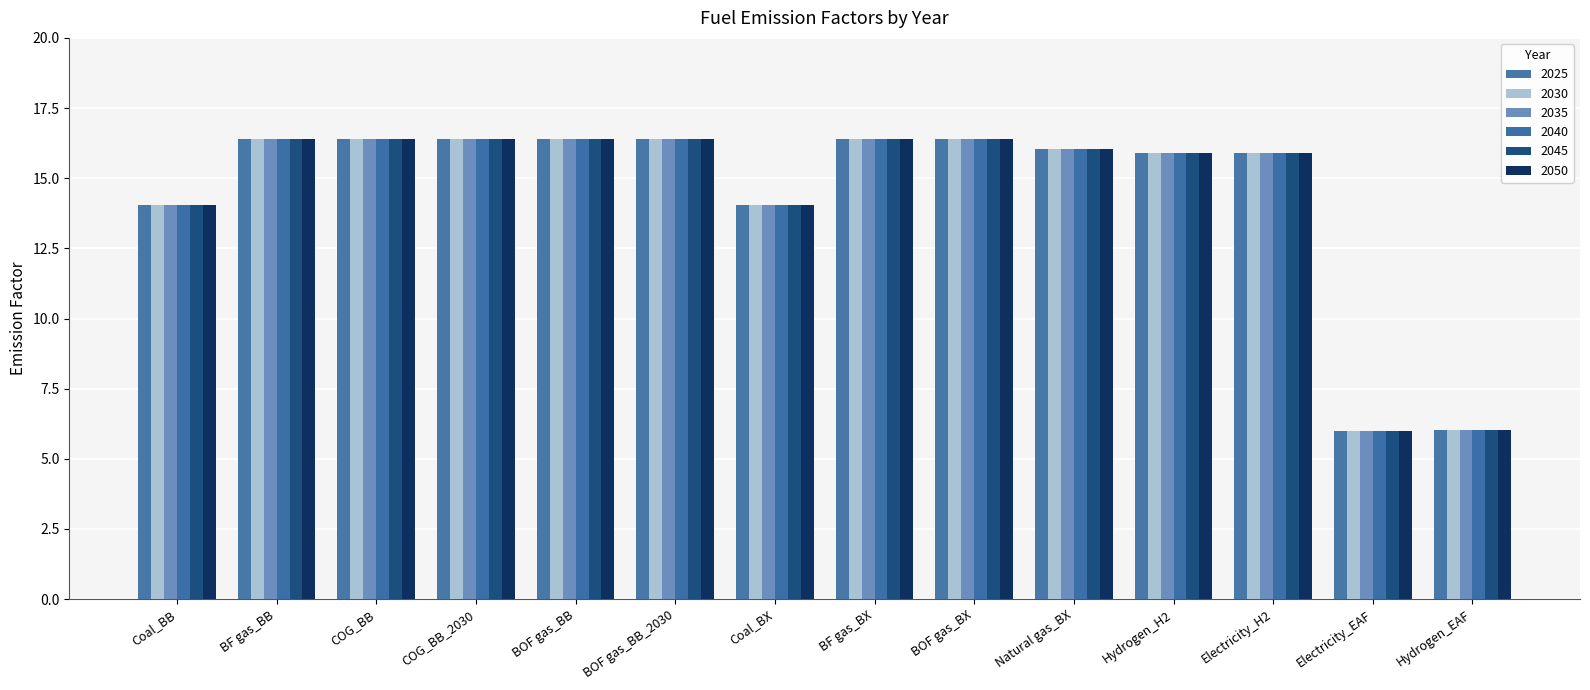

Reading right to left, list all the values displayed in this chart.

2025: 6.0	6.0	15.9	15.9	16.0	16.4	16.4	14.1	16.4	16.4	16.4	16.4	16.4	14.1
2030: 6.0	6.0	15.9	15.9	16.0	16.4	16.4	14.1	16.4	16.4	16.4	16.4	16.4	14.1
2035: 6.0	6.0	15.9	15.9	16.0	16.4	16.4	14.1	16.4	16.4	16.4	16.4	16.4	14.1
2040: 6.0	6.0	15.9	15.9	16.0	16.4	16.4	14.1	16.4	16.4	16.4	16.4	16.4	14.1
2045: 6.0	6.0	15.9	15.9	16.0	16.4	16.4	14.1	16.4	16.4	16.4	16.4	16.4	14.1
2050: 6.0	6.0	15.9	15.9	16.0	16.4	16.4	14.1	16.4	16.4	16.4	16.4	16.4	14.1